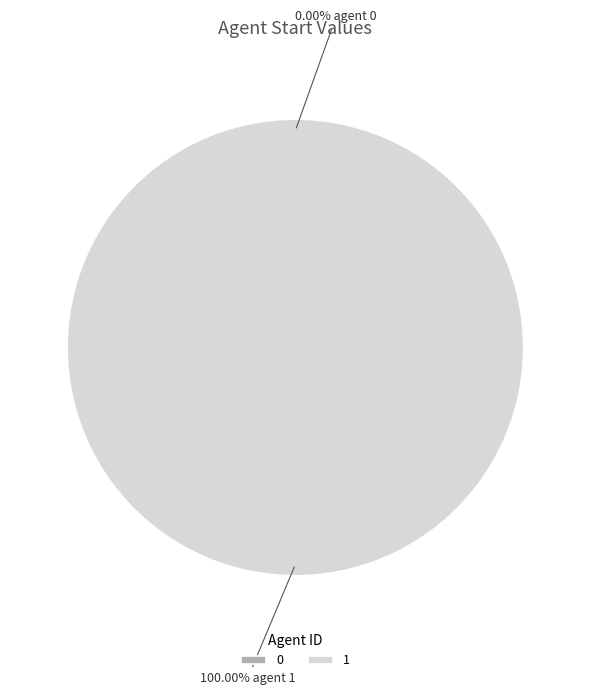

How many slices are in this pie chart?

2